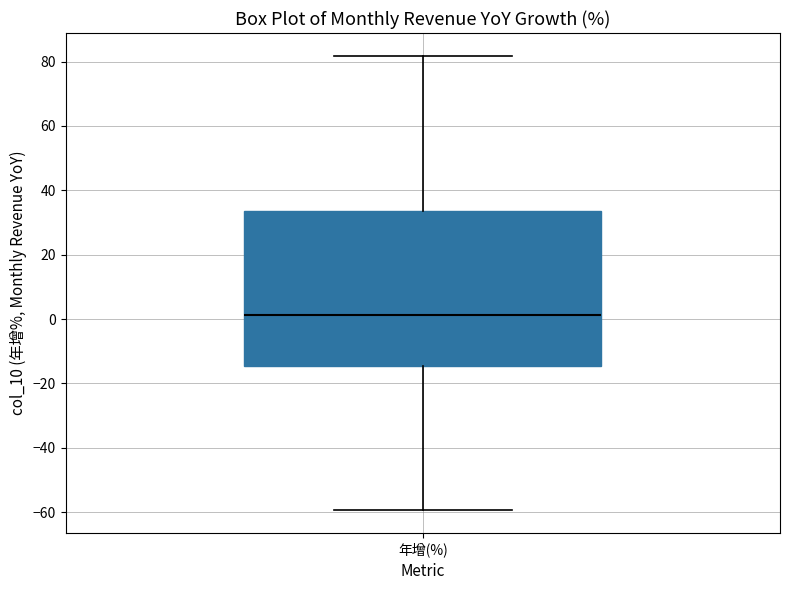

Read this box plot against the y-axis: the position of the median line, the range covered by the box, and the ends of both whiskers. The values are not printed on the chart, so give them approximately, as read against the axis.

median 2, box -14 to 34, whiskers -60 to 82